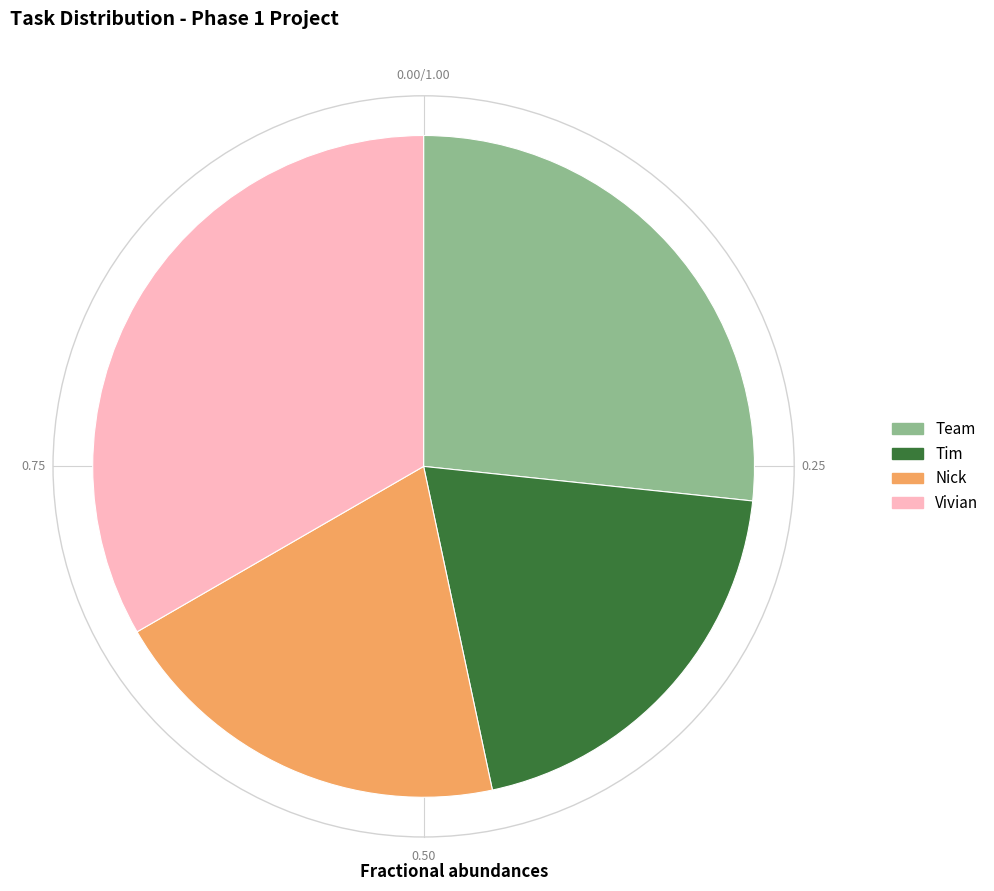

Which has a higher value, Vivian or Nick?

Vivian